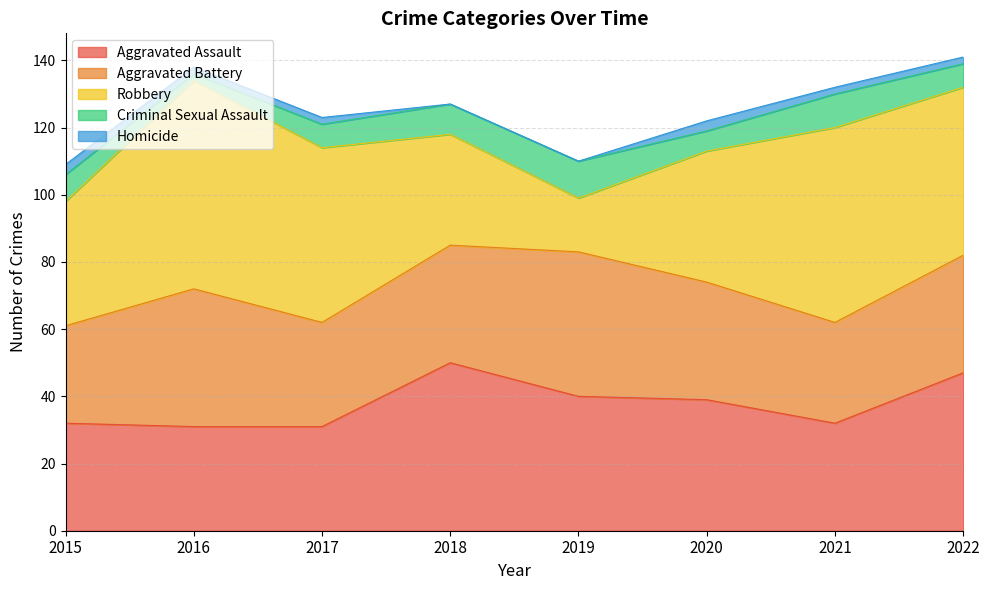

Which series has the largest total across all categories?

Robbery